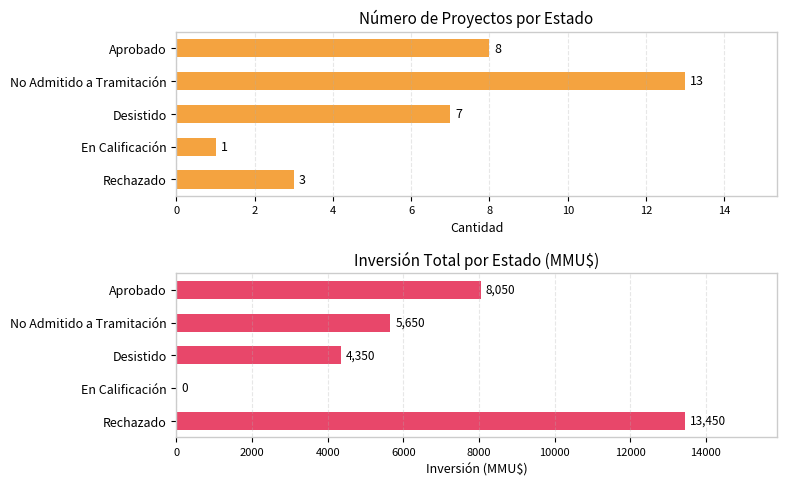

Does the chart contain stacked bars?

No